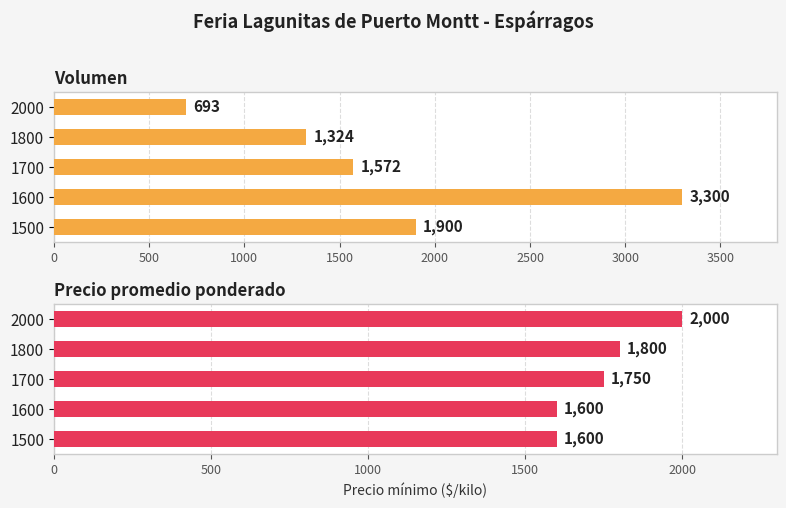

Rank the series by their average value, from lowest to highest.

Precio promedio ponderado, Volumen